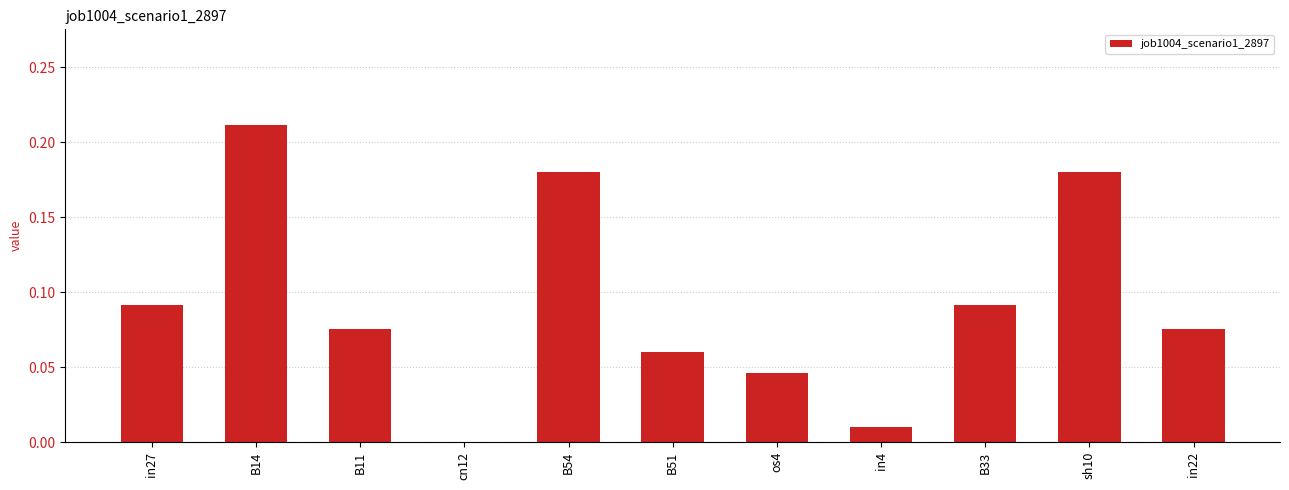

What is the sum of all values?

1.0